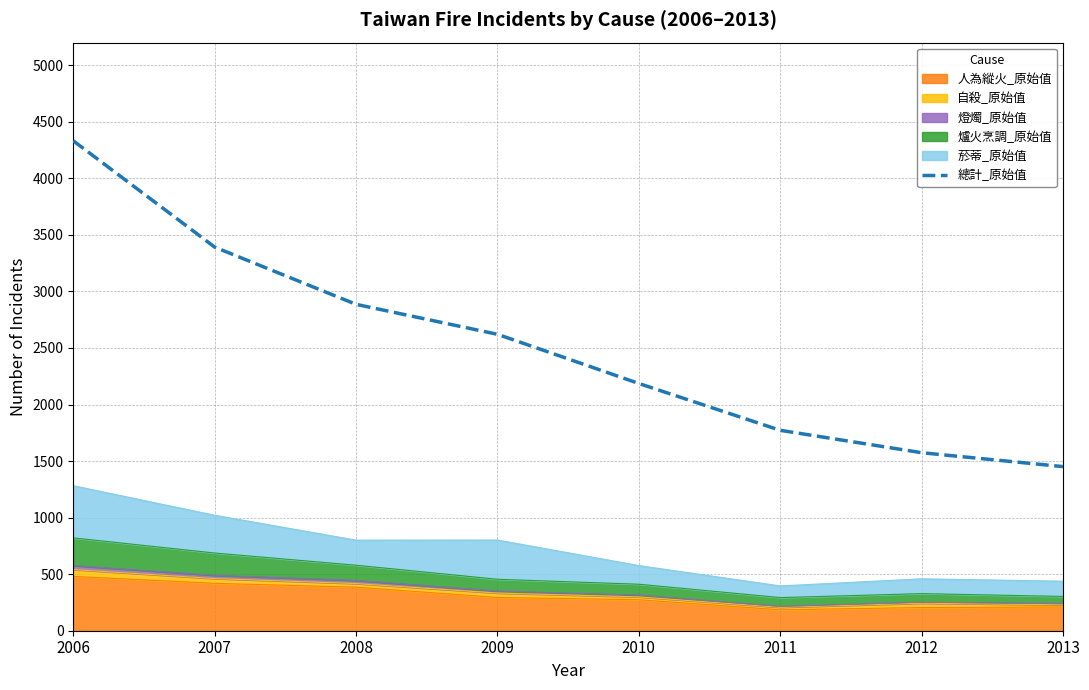

What is the difference between the maximum and minimum values?

2881